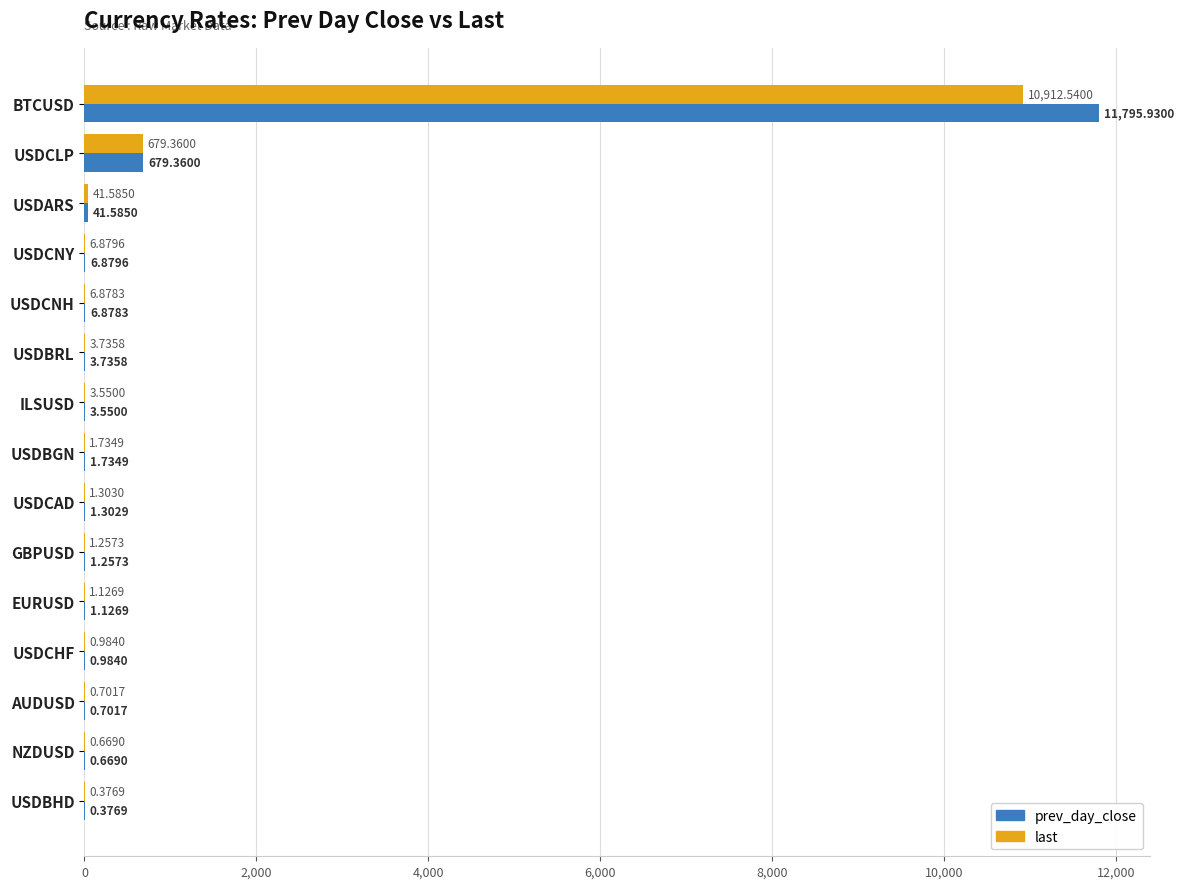

Where is last nearest to the value 5456?

USDCLP